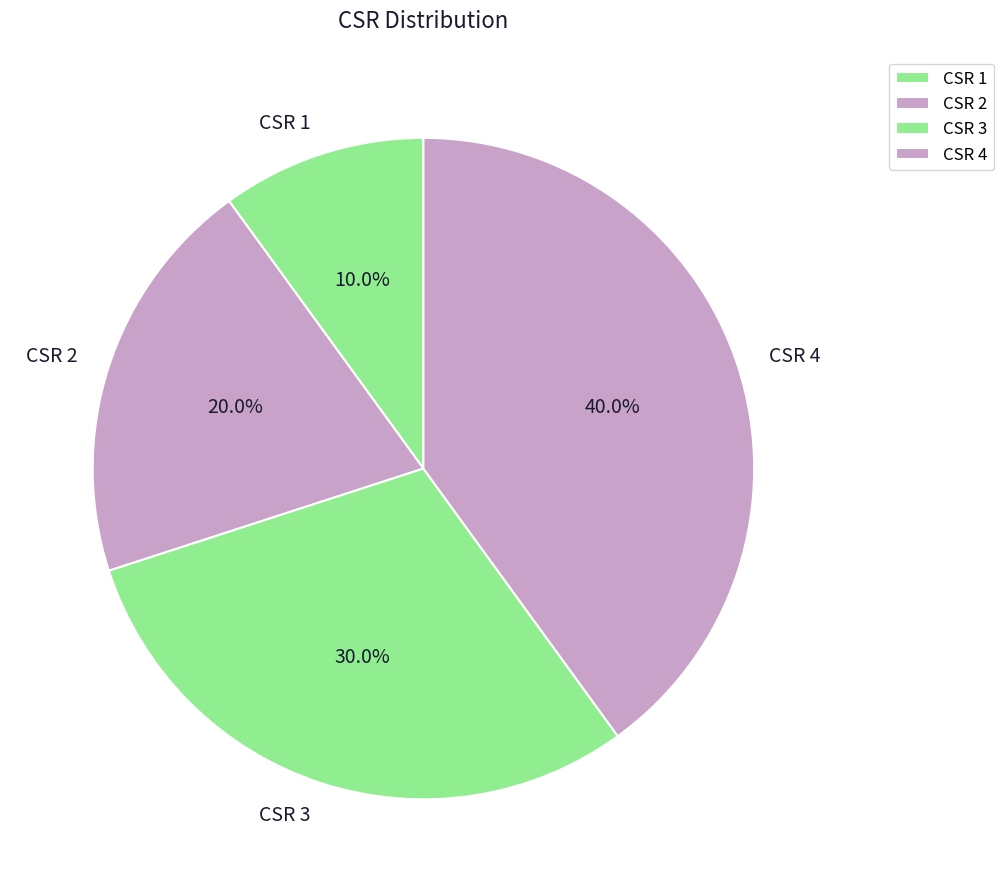

How many slices are in this pie chart?

4